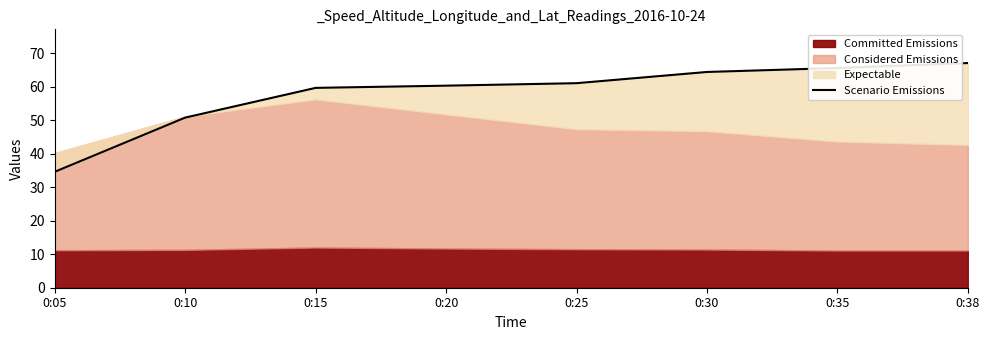

List the labels in order of value, smallest first.

0:05, 0:10, 0:15, 0:20, 0:25, 0:30, 0:35, 0:38